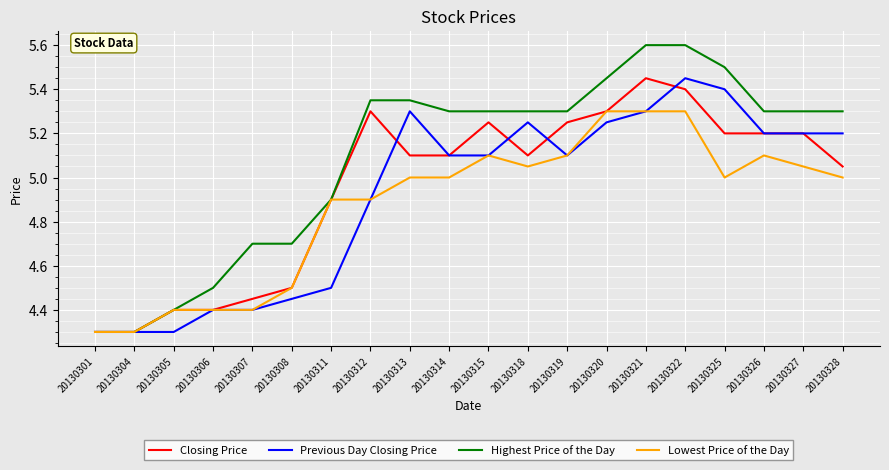

How many values in the Previous Day Closing Price series exceed 5?

12